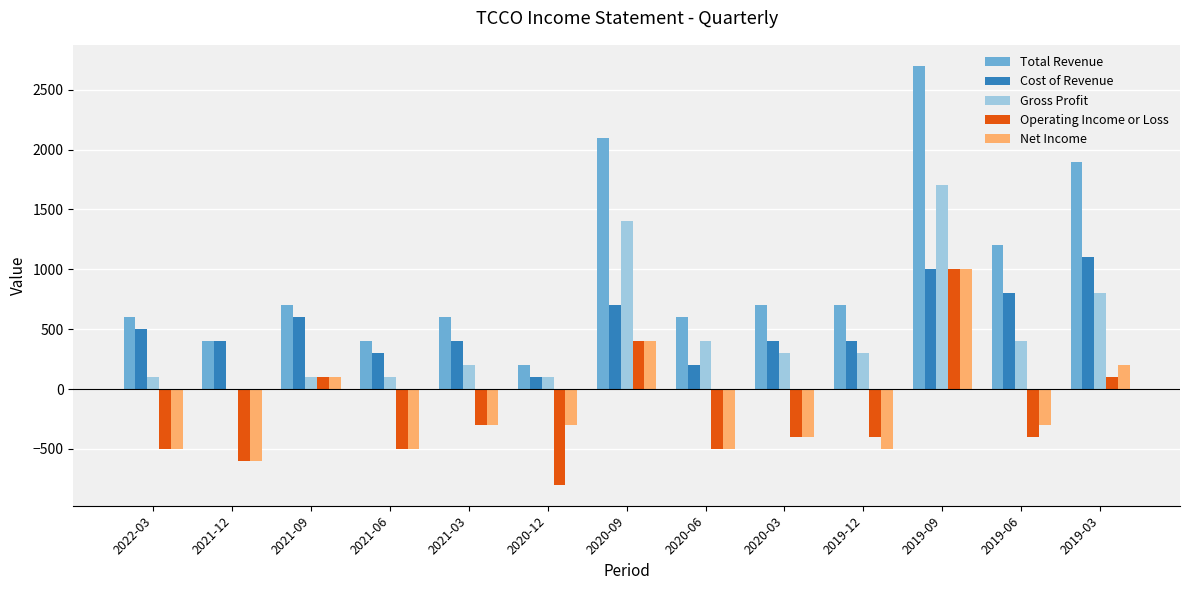

The value of Net Income at 2019-03 is 45. True or false?

False